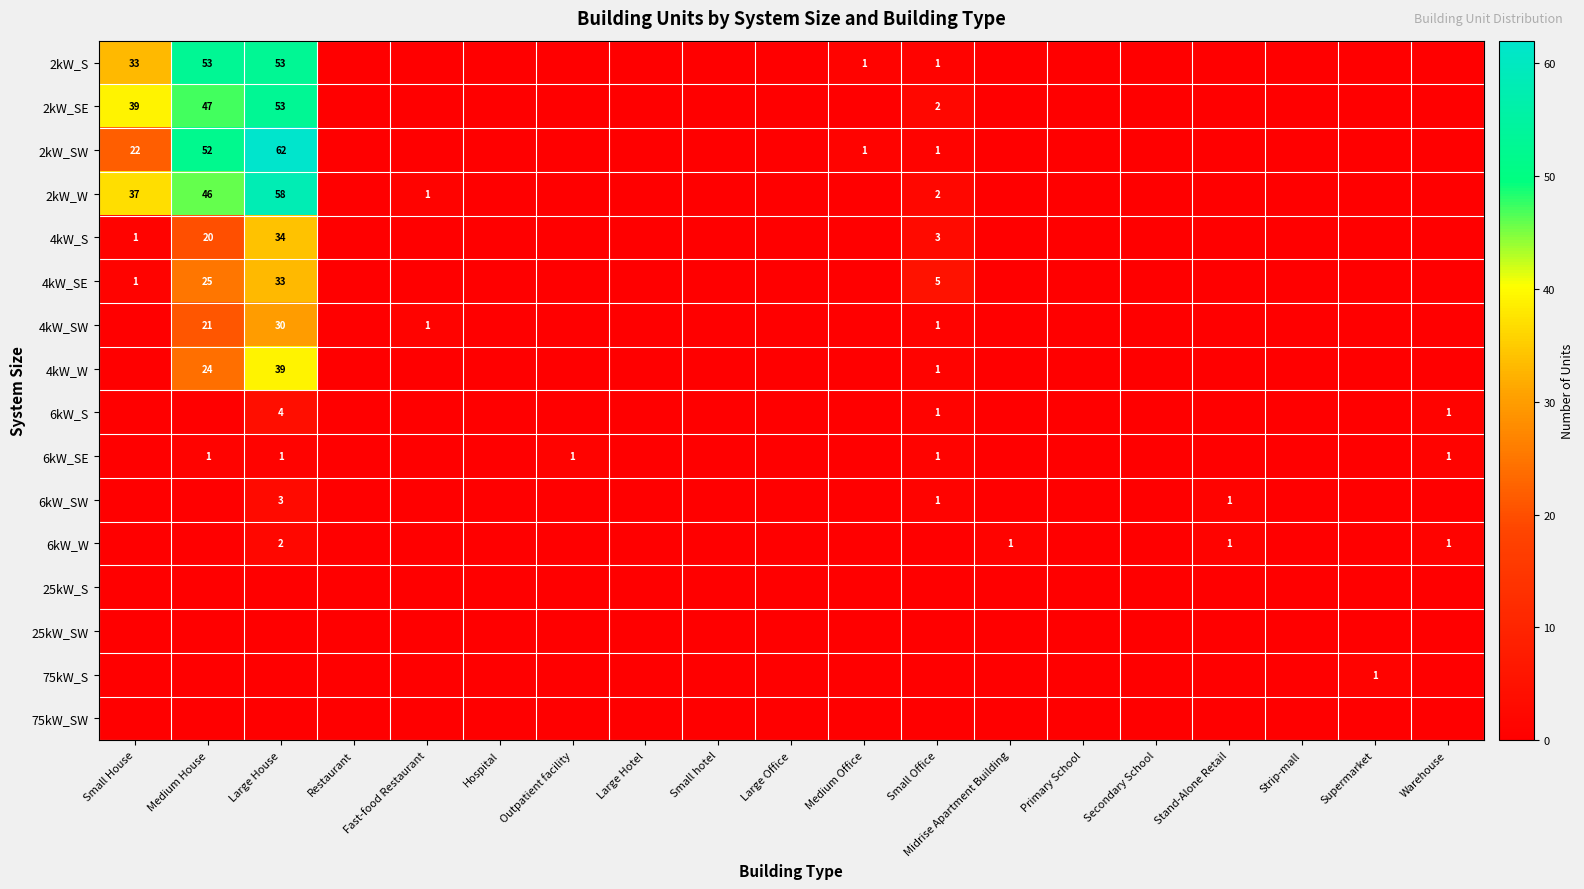

What is the sum of the 6kW_SW values at Large House and Small Office?

4